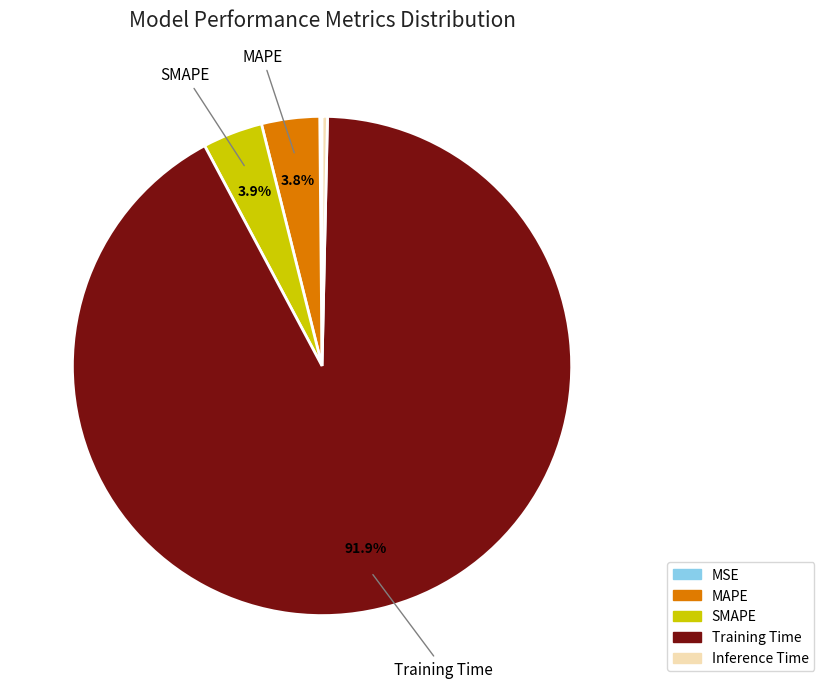

What portion of the pie excludes MAPE?

96.2%